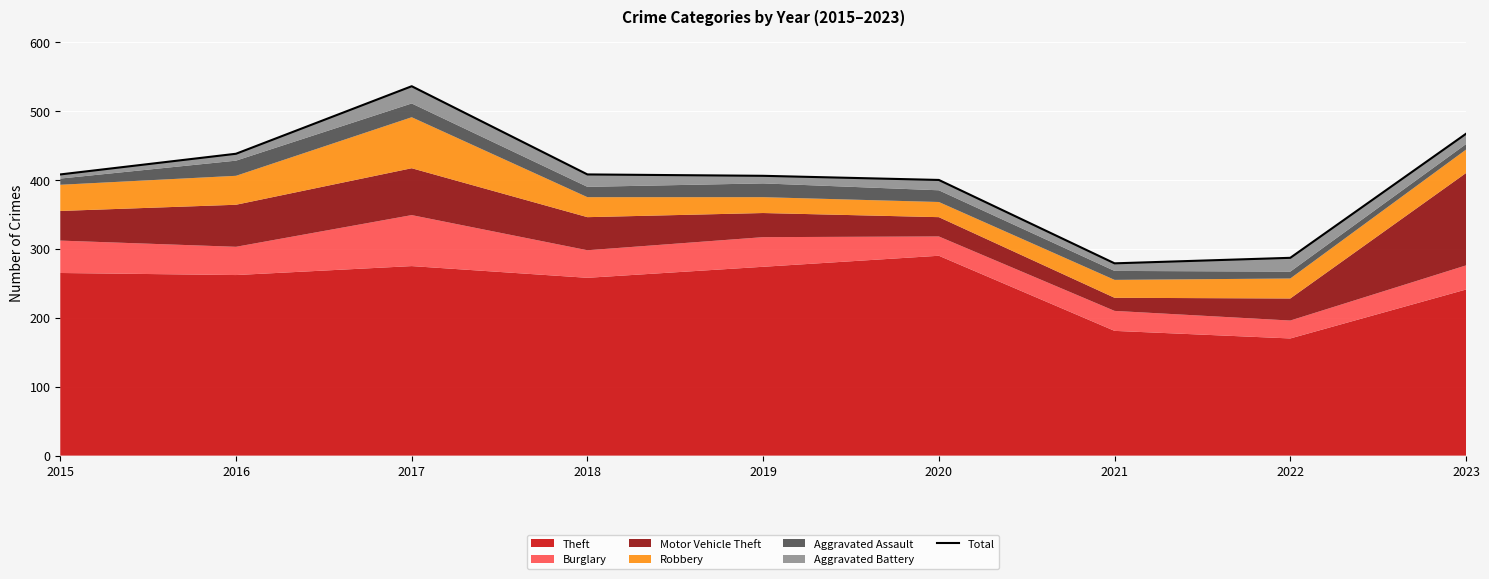

Reading right to left, transcribe all the data shown in this chart.

467	287	279	400	406	408	536	438	408